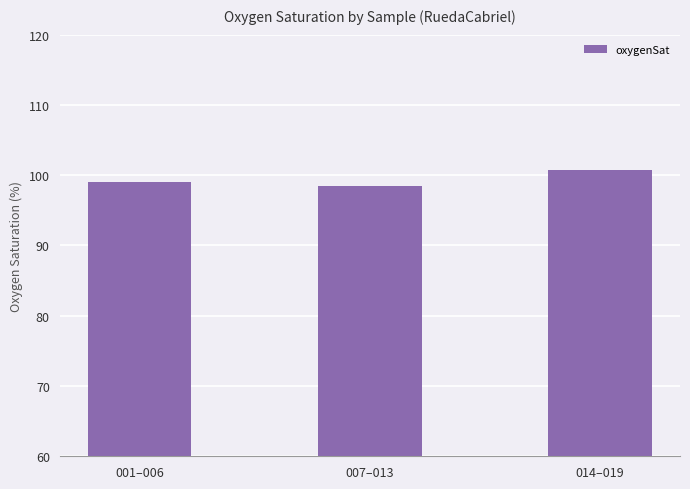

Is it true that the value at 007–013 is 31.8?

False